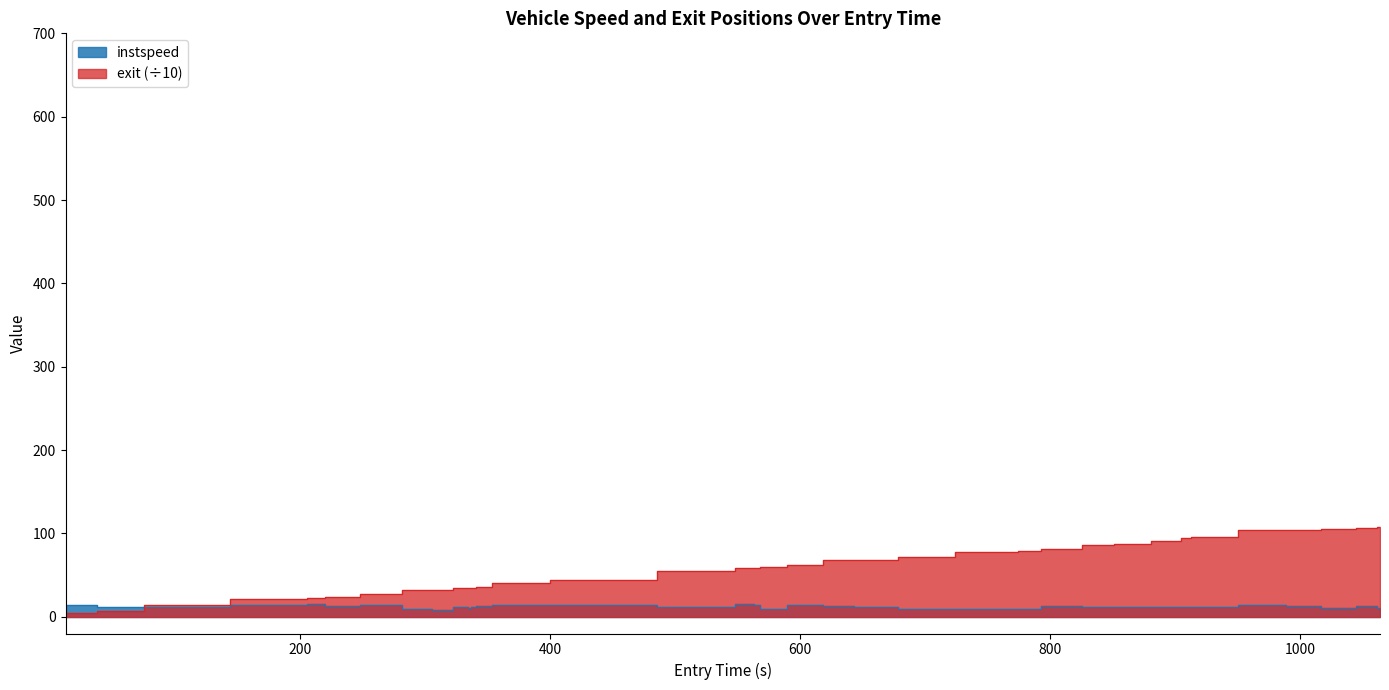

What is the label of the 24th point from the right?

533.0